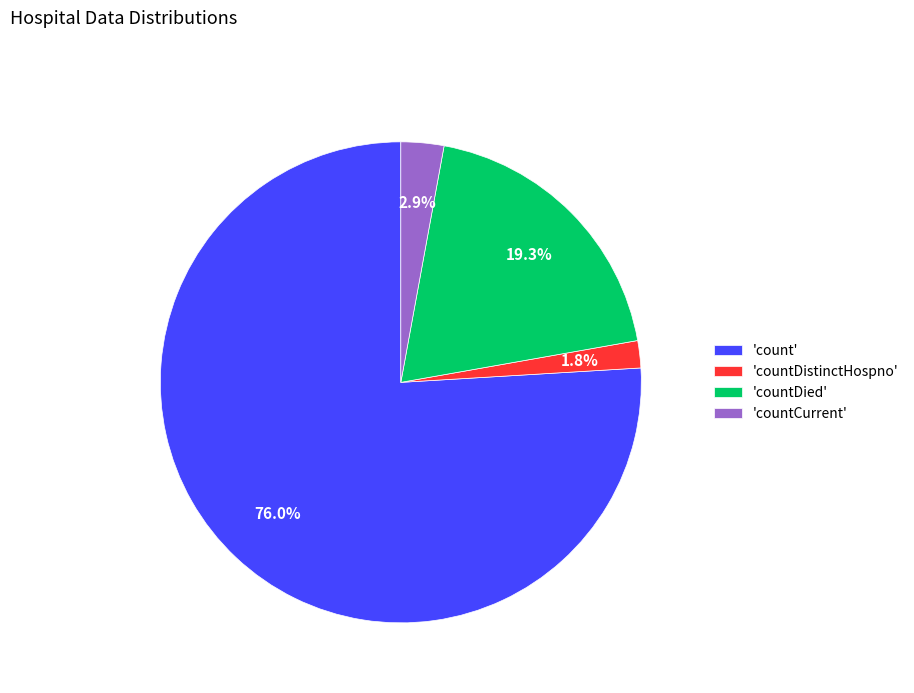

Rank the categories by value from highest to lowest.

'count', 'countDied', 'countCurrent', 'countDistinctHospno'